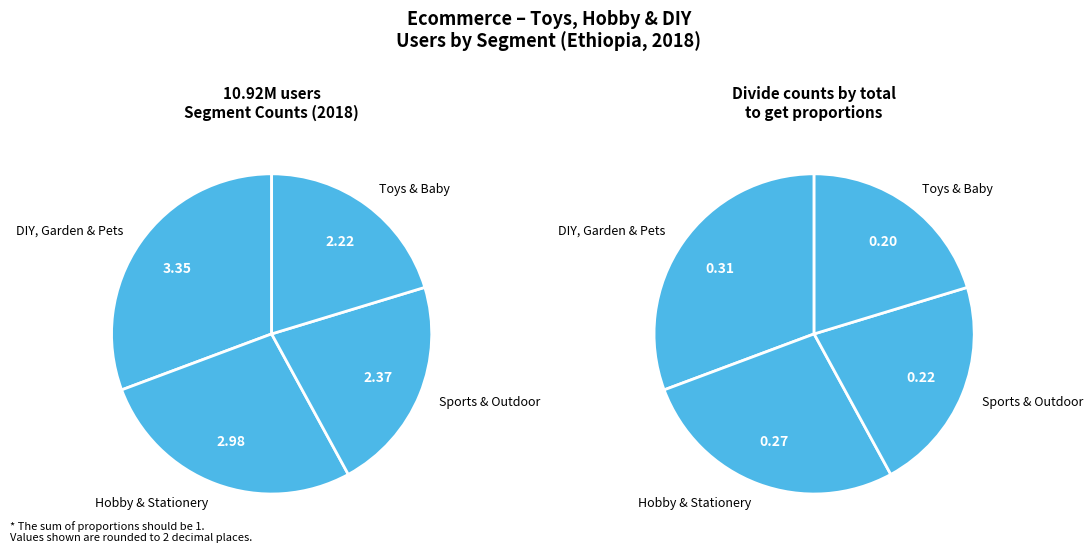

Do Hobby & Stationery and DIY, Garden & Pets together represent more than half of the pie?

Yes